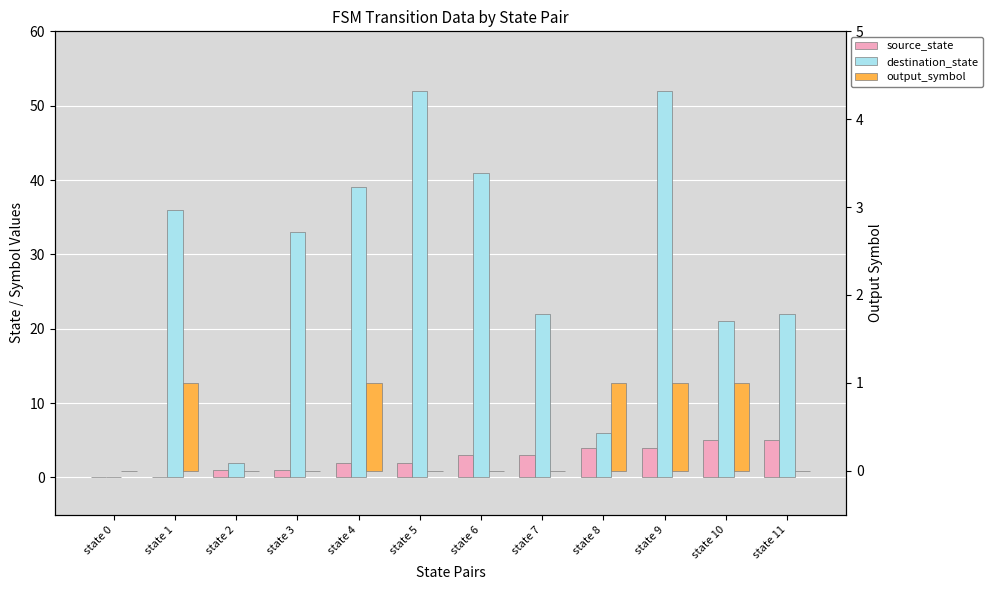

At how many categories does at least one series exceed 1?

11